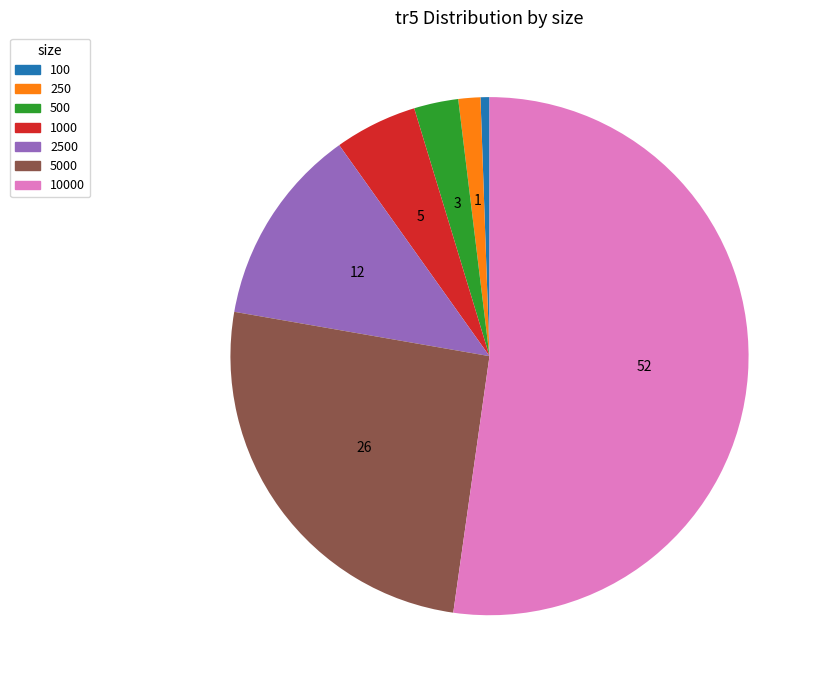

How many slices are in this pie chart?

7